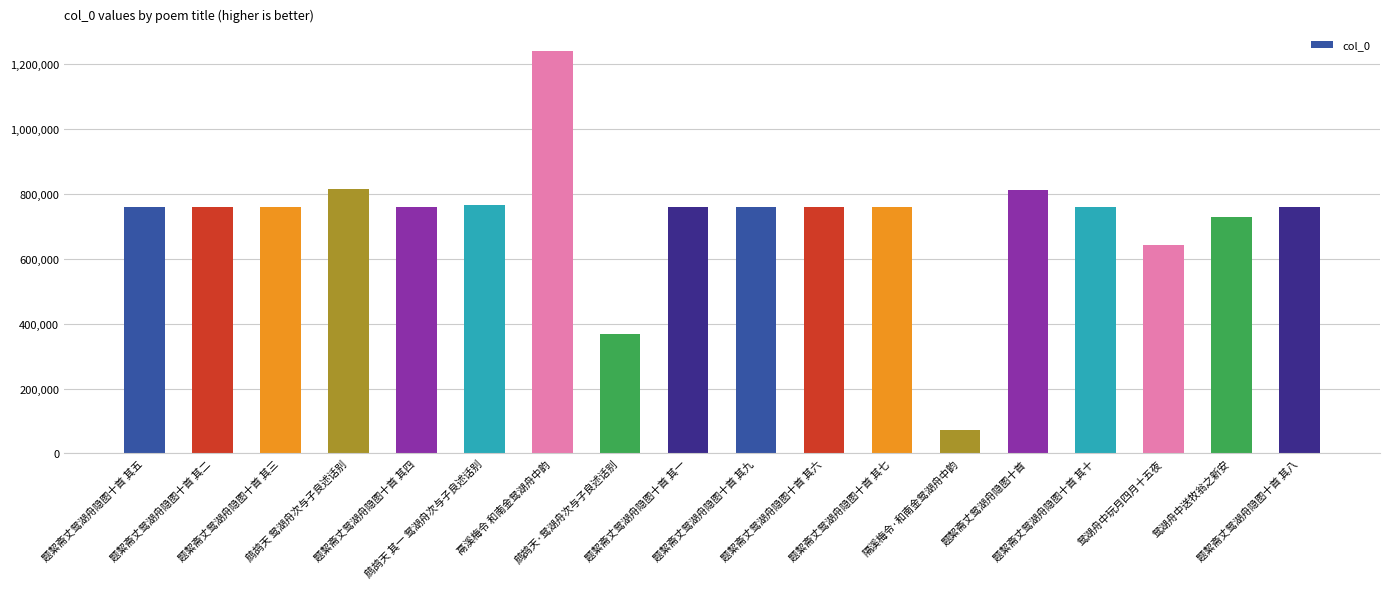

What is the greatest value displayed?

1242300